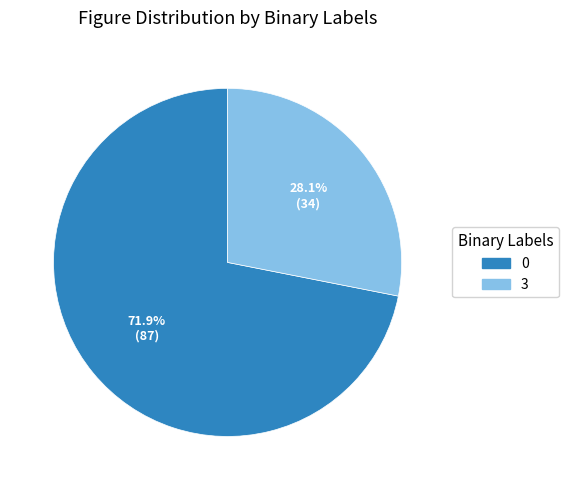

Count the number of slices in the pie.

2